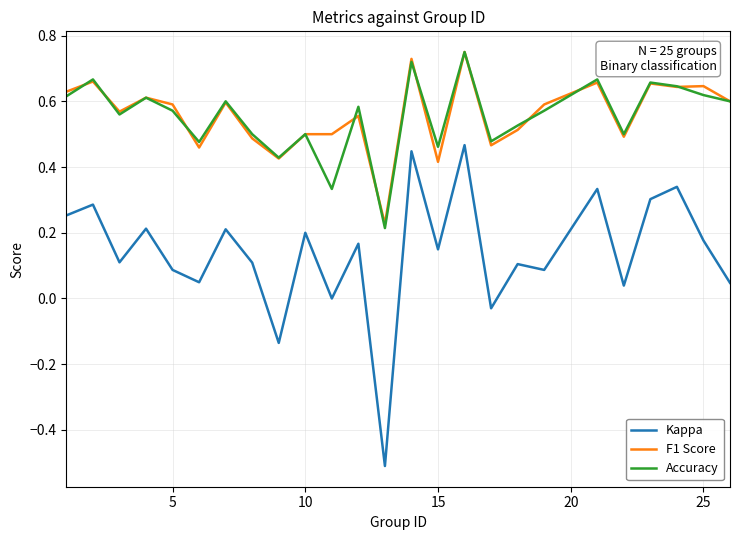

What are all the series names shown in the legend?

Kappa, F1 Score, Accuracy